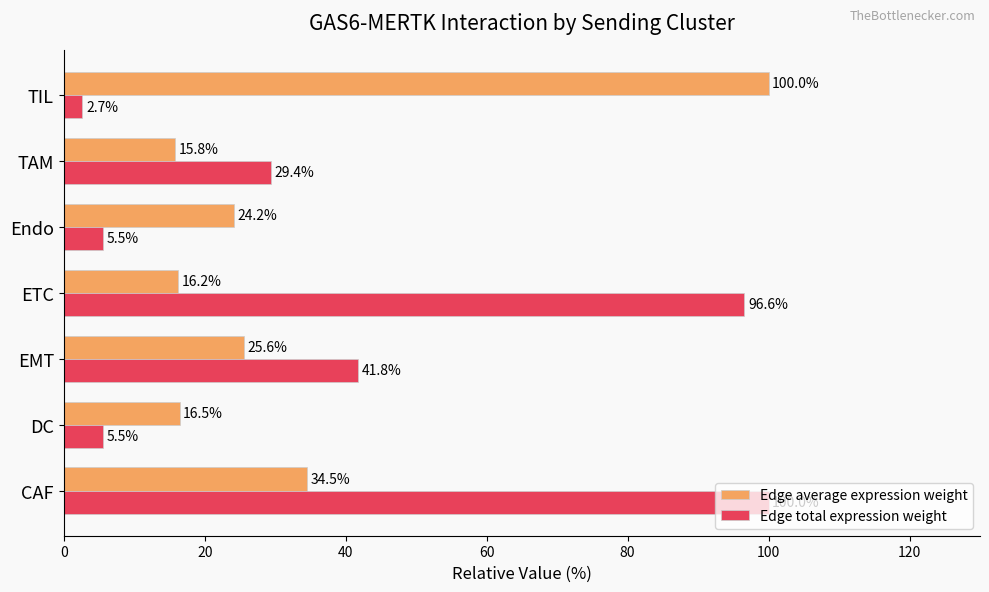

How many series are shown in this chart?

2